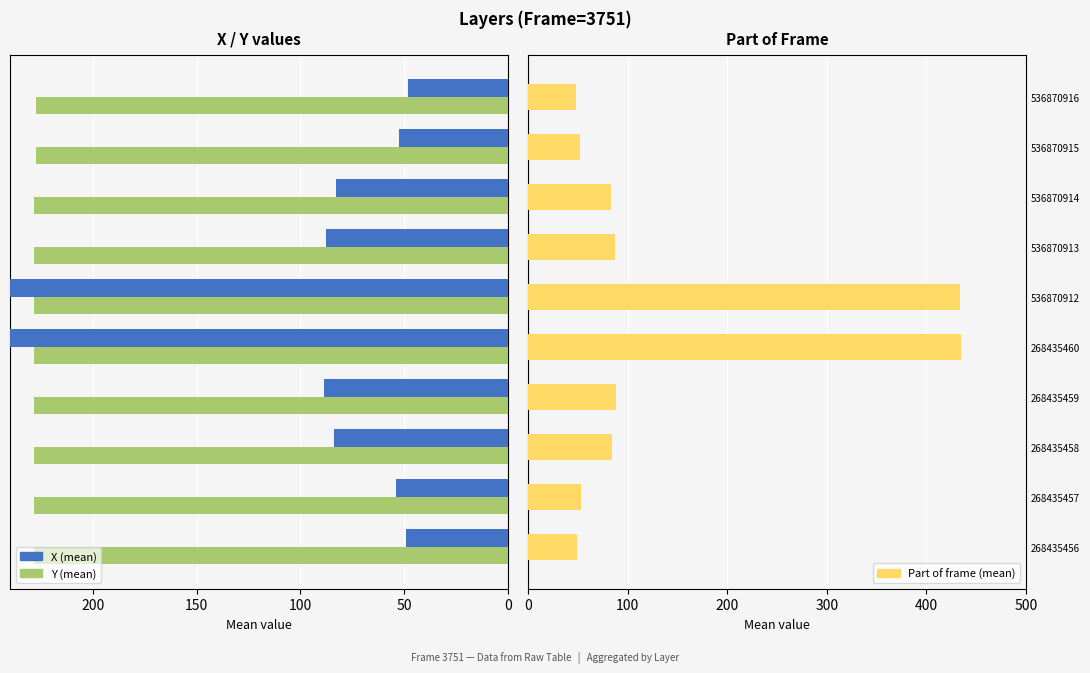

What is the difference between the second highest and minimum values in the X (mean) series?

386.0